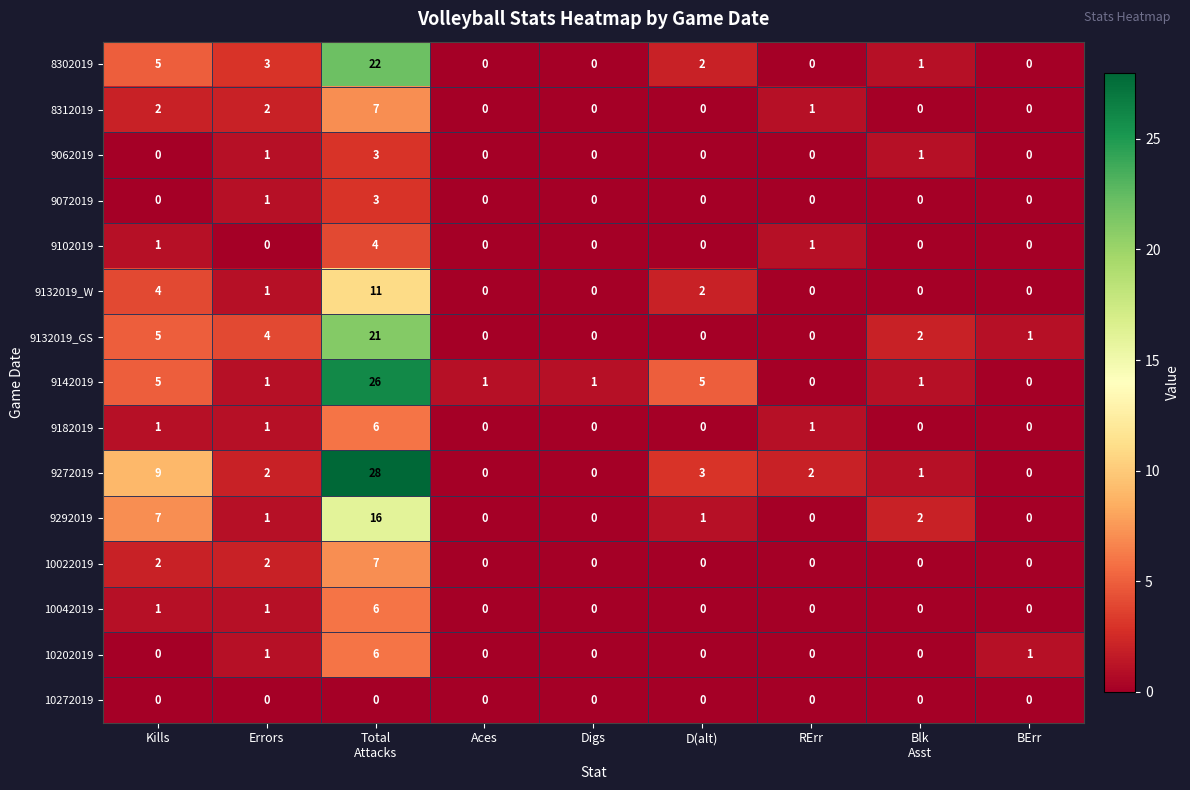

What is the total value across all series at BErr?

2